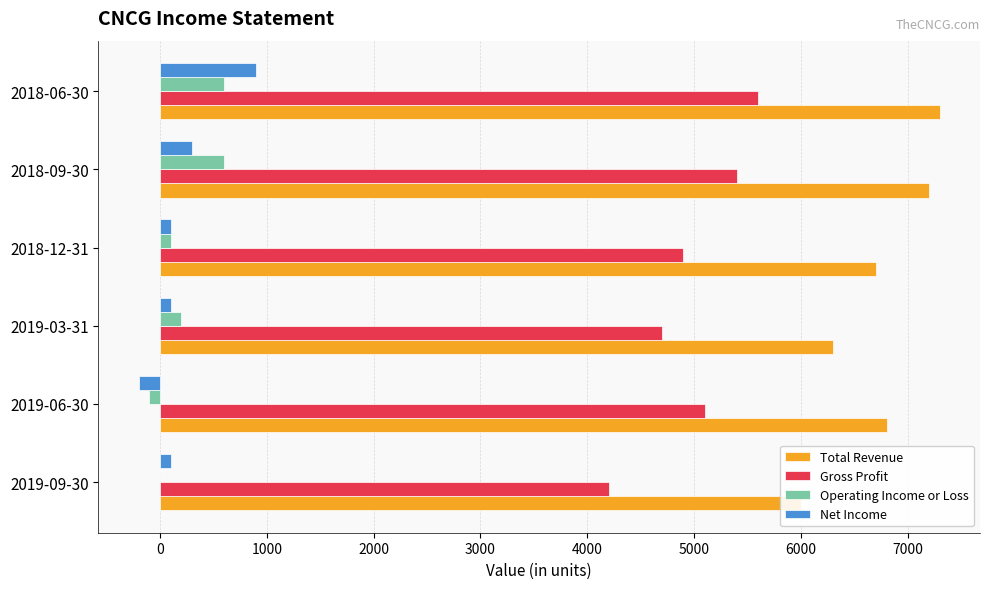

The value of Operating Income or Loss at 2018-09-30 is 1013. True or false?

False